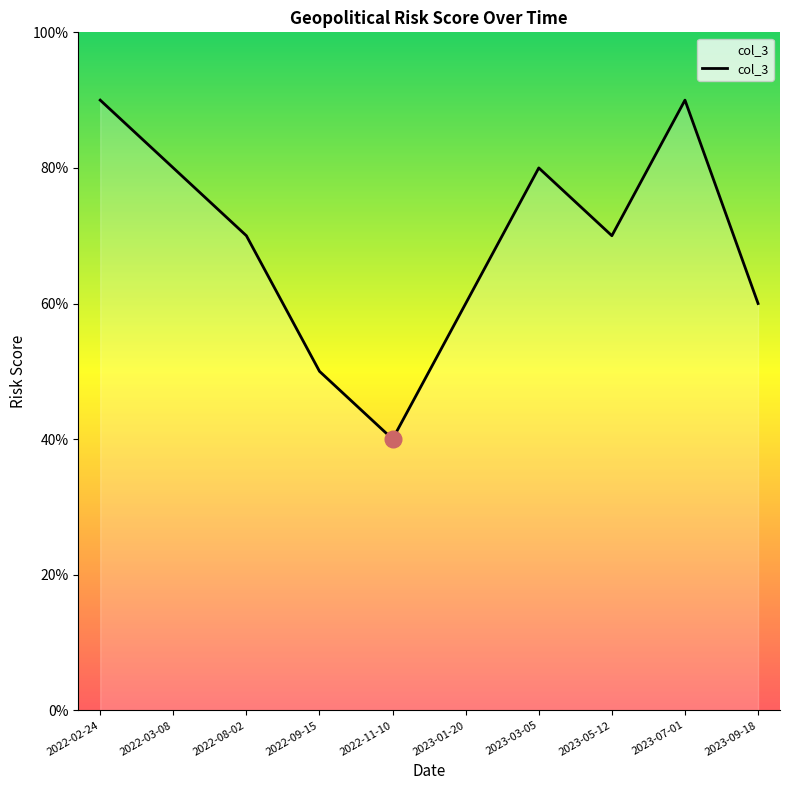

Does the chart display data point markers on the line(s)?

No